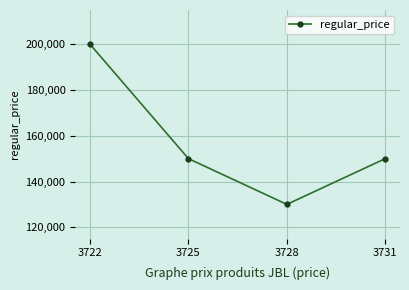

Which has a higher value, 3731 or 3728?

3731